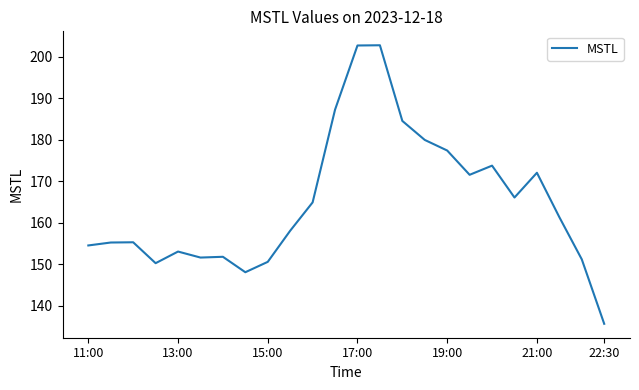

What is the sum of all values?

3960.0